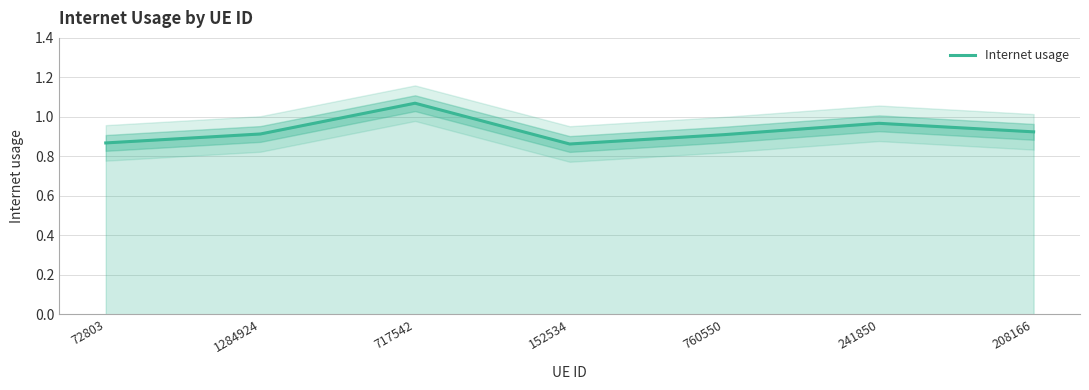

What is the sum of the values at 717542 and 760550?

2.0